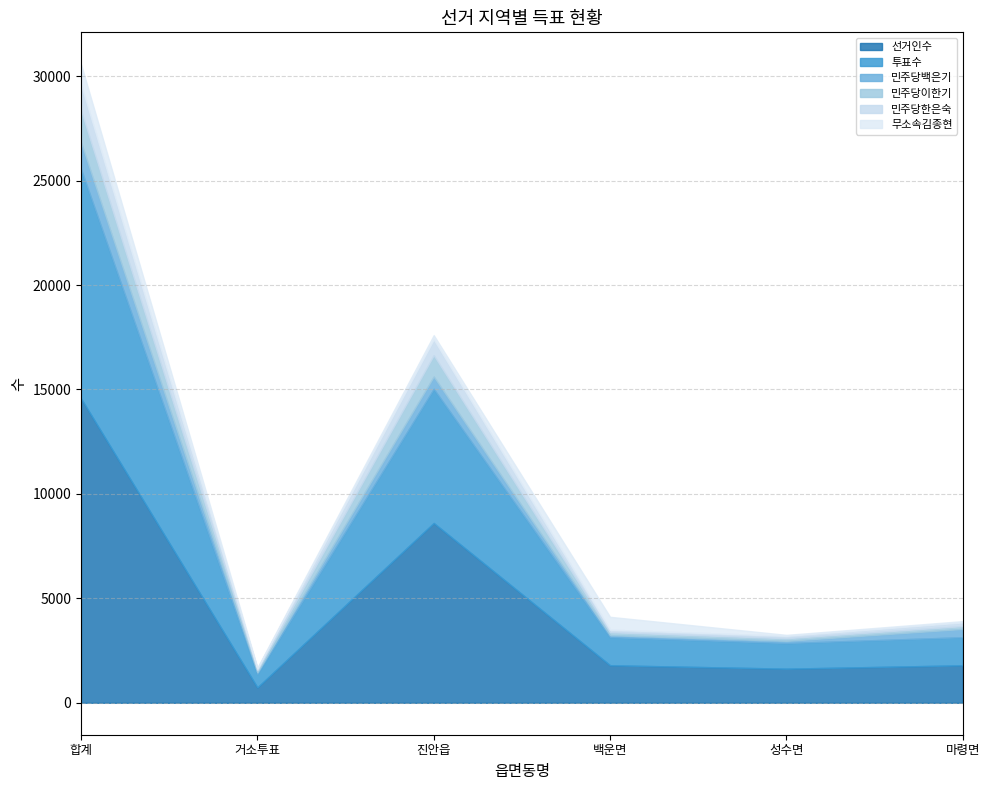

Rank the series at 진안읍 from lowest to highest value.

무소속김종현, 민주당백은기, 민주당한은숙, 민주당이한기, 투표수, 선거인수